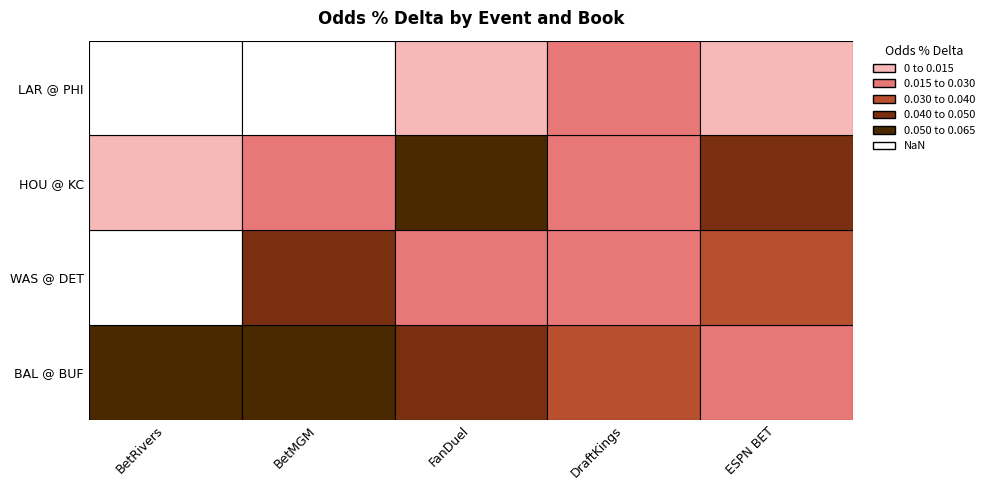

True or false: Washington Commanders @ Detroit Lions has a value of 0.1 at BetMGM.

False